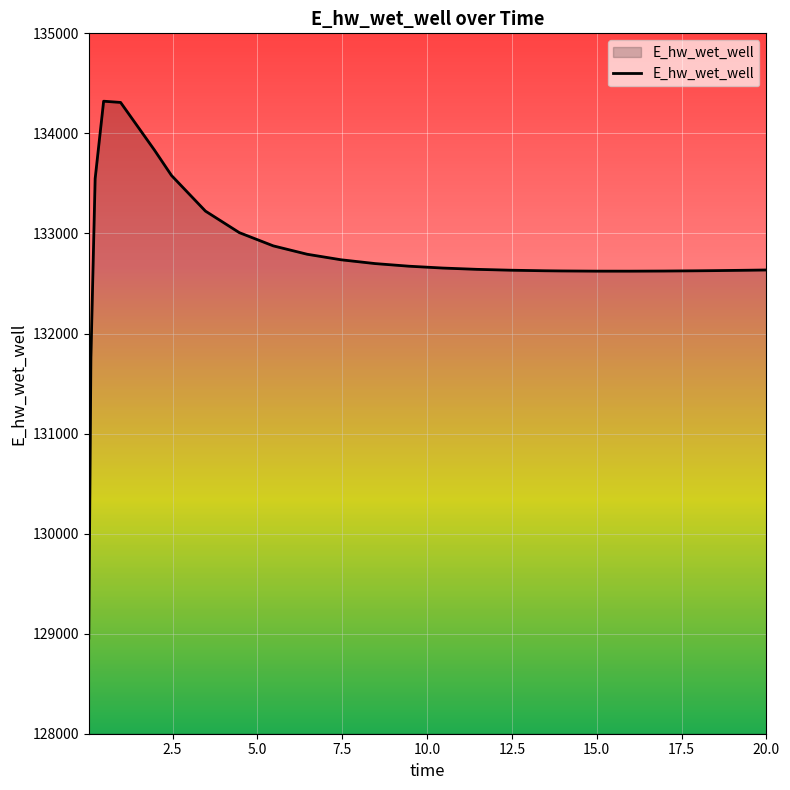

What is the difference between the maximum and minimum values?

5365.3